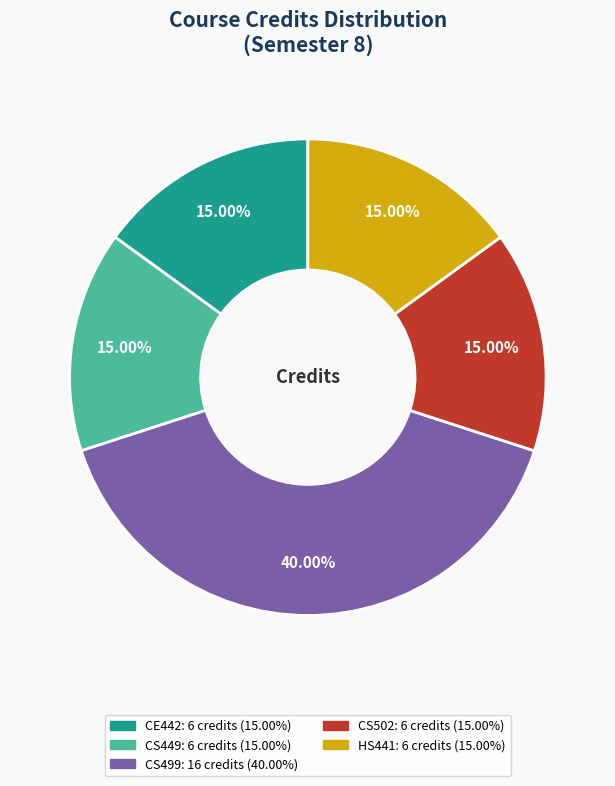

To the nearest percent, what percentage of the pie is HS441?

15%